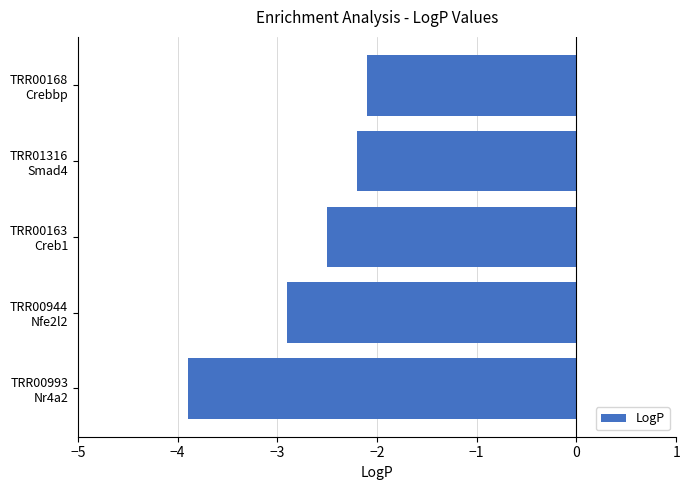

What is the greatest value displayed?

-2.1